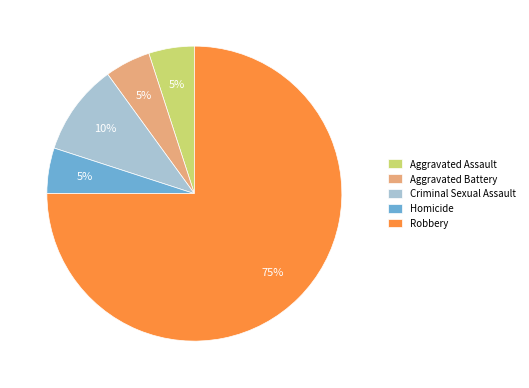

To the nearest percent, what portion does Aggravated Battery represent?

5%